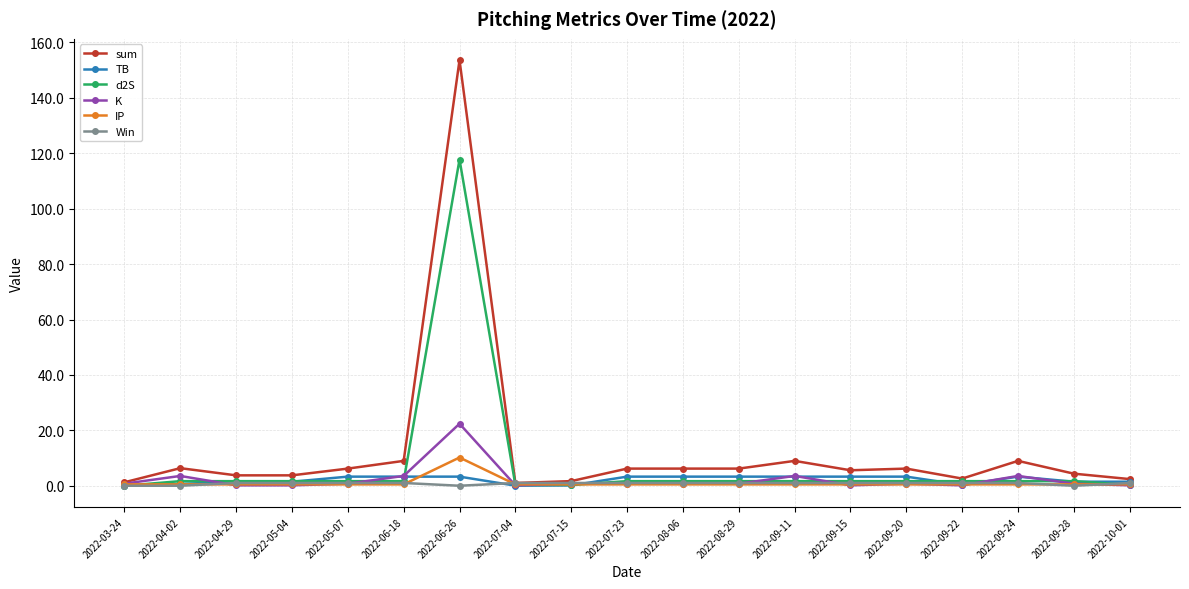

What is the label of the 18th point from the left?

2022-09-28